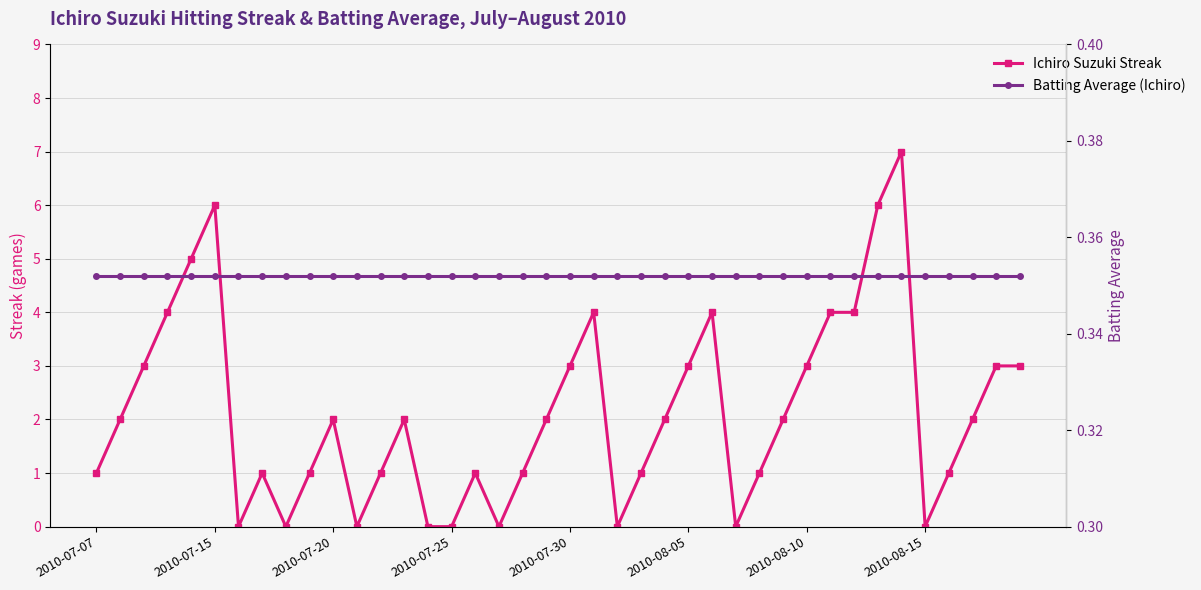

What is the value of the Batting Average (Ichiro) point at the 39th from the left?

0.4